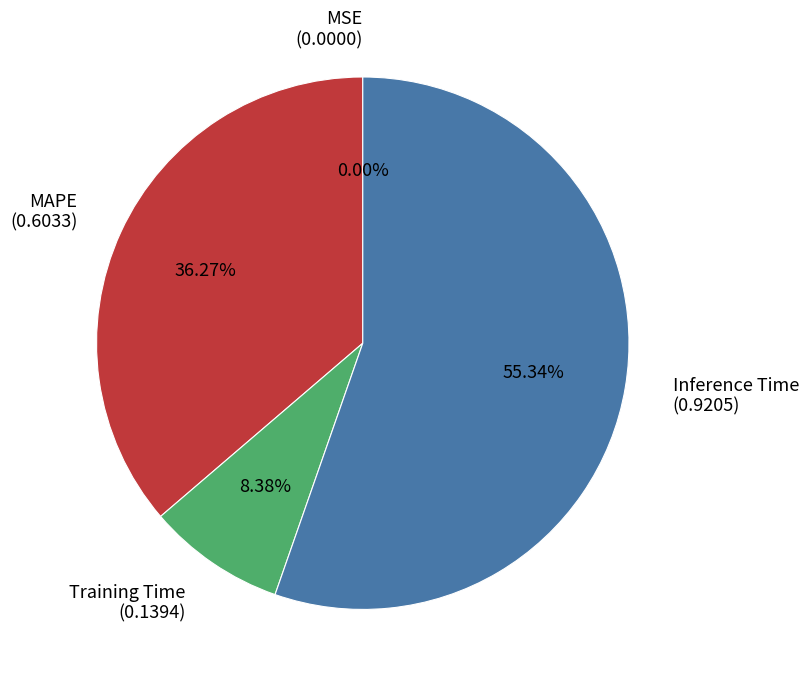

Which category accounts for the majority?

Inference Time